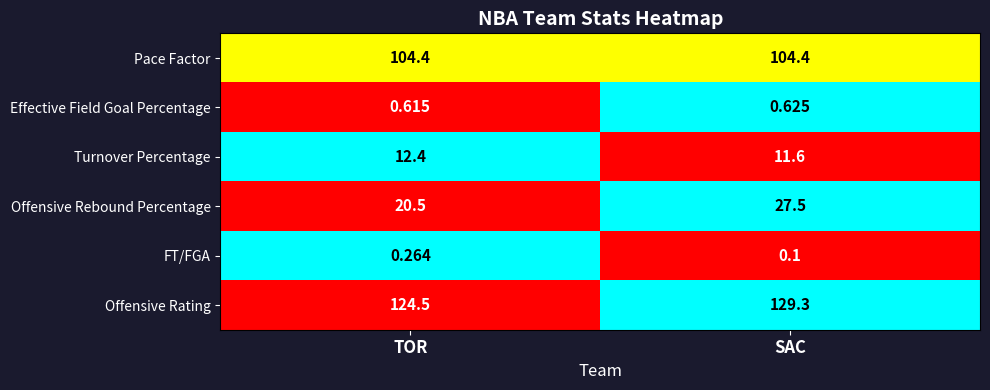

List the series in order of their peak value, lowest first.

FT/FGA, Effective Field Goal Percentage, Turnover Percentage, Offensive Rebound Percentage, Pace Factor, Offensive Rating